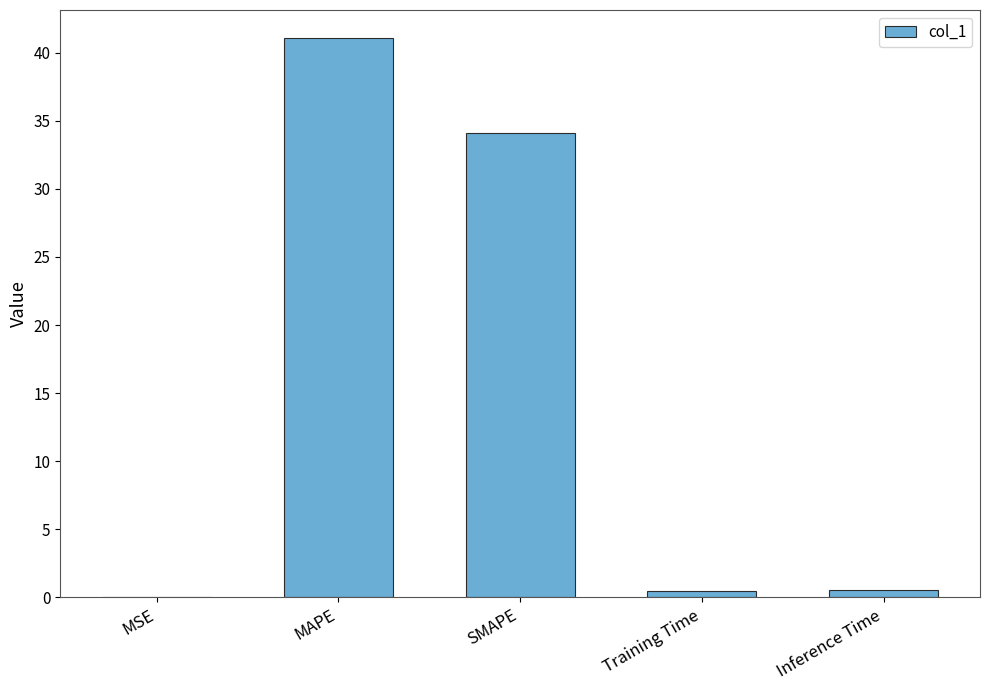

Read the value at MAPE.

41.1